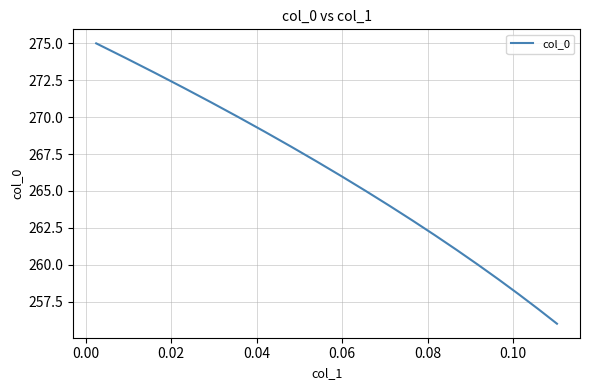

What is the average value?

266